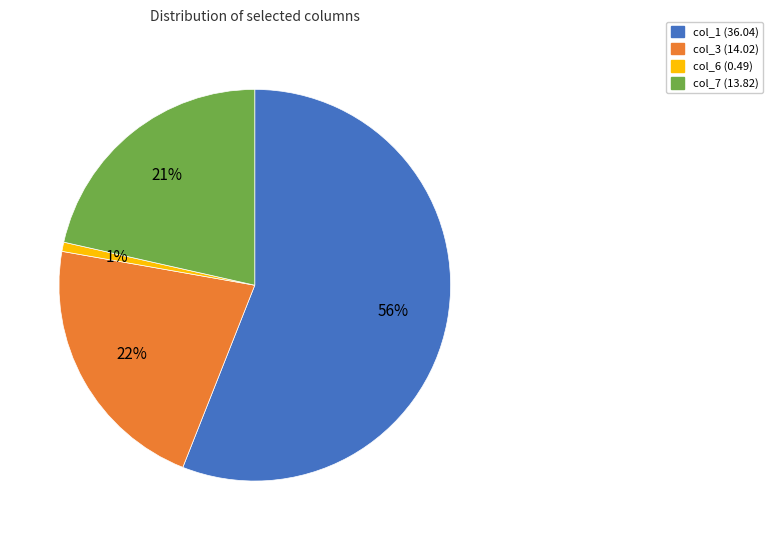

True or false: col_1 accounts for 56% of the total.

True